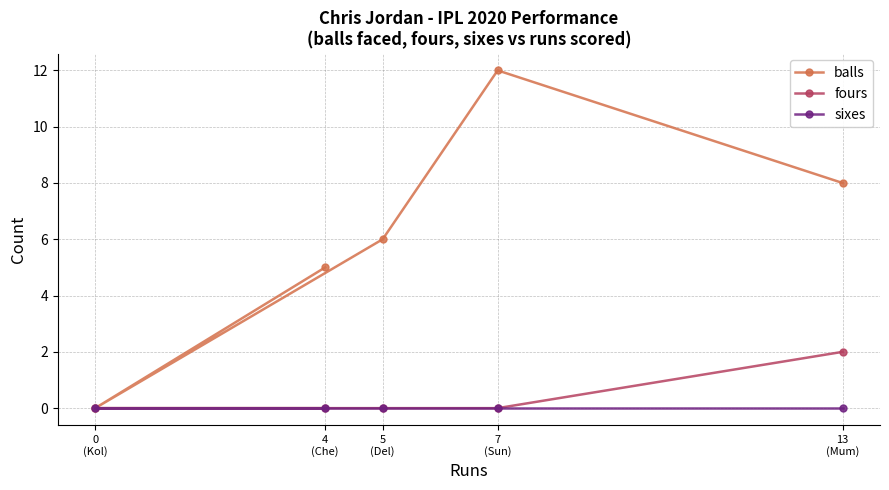

What is the label of the 2nd point from the left?

4
(Che)